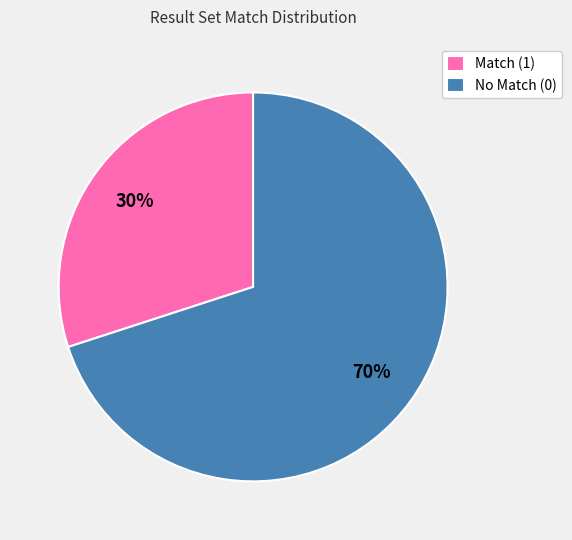

To the nearest percent, what is the difference between the largest and smallest slice percentages?

40%